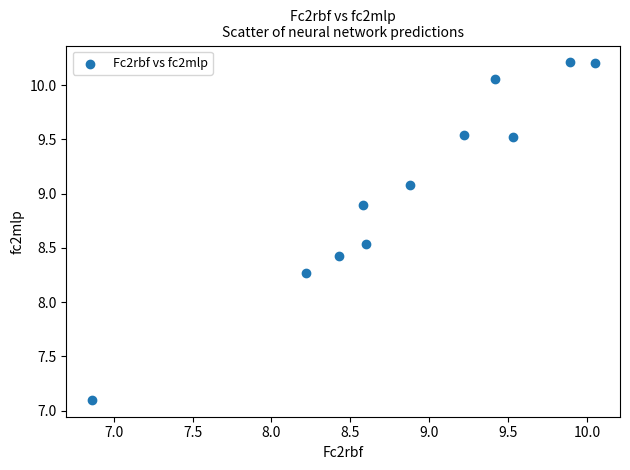

What is the range of Y values (max minus min)?

3.1